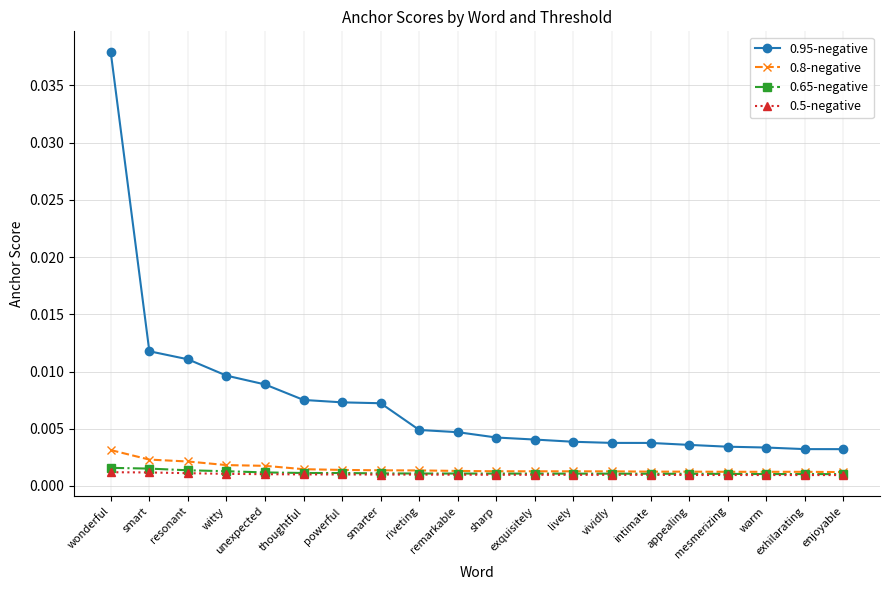

Which category has the highest value in the 0.8-negative series?

wonderful